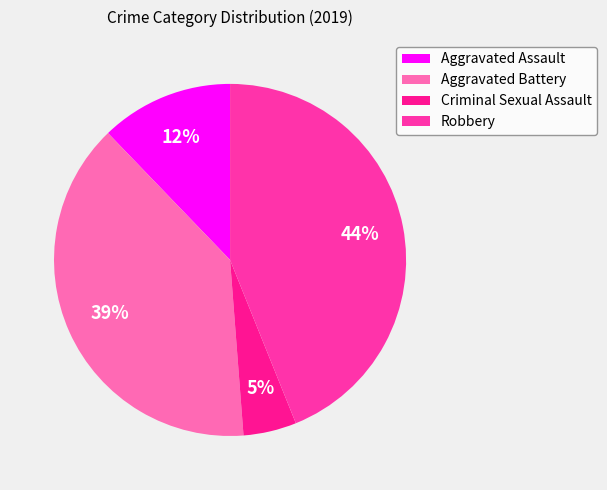

To the nearest percent, what is the average slice percentage?

25%